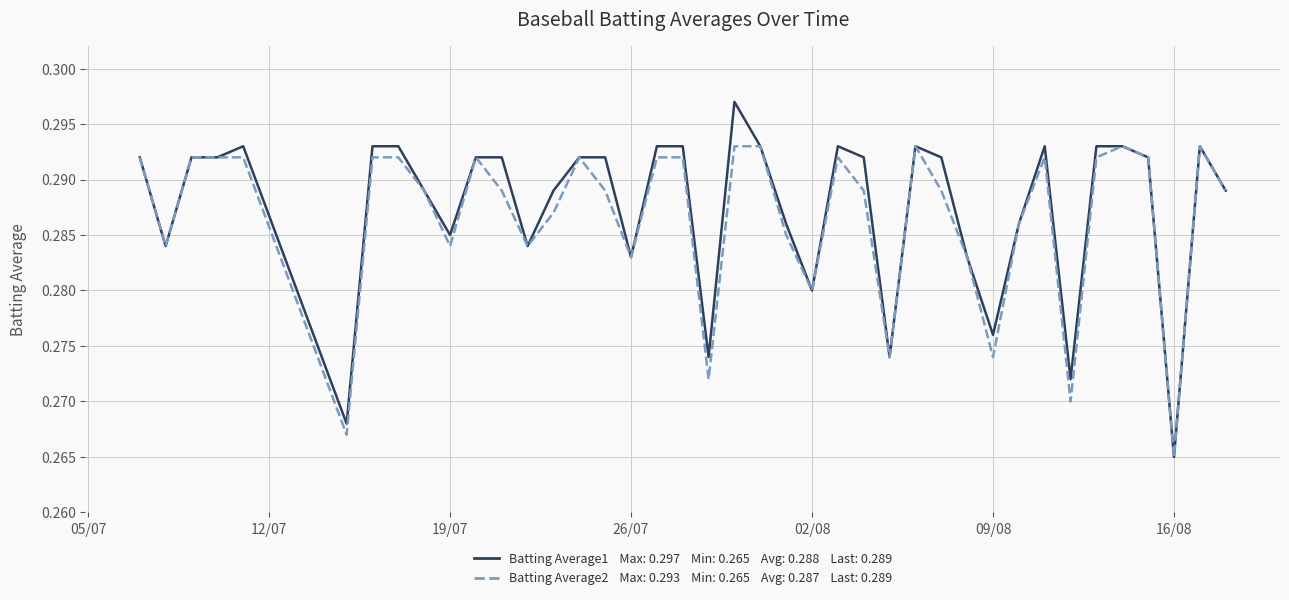

Does the chart display data point markers on the line(s)?

No